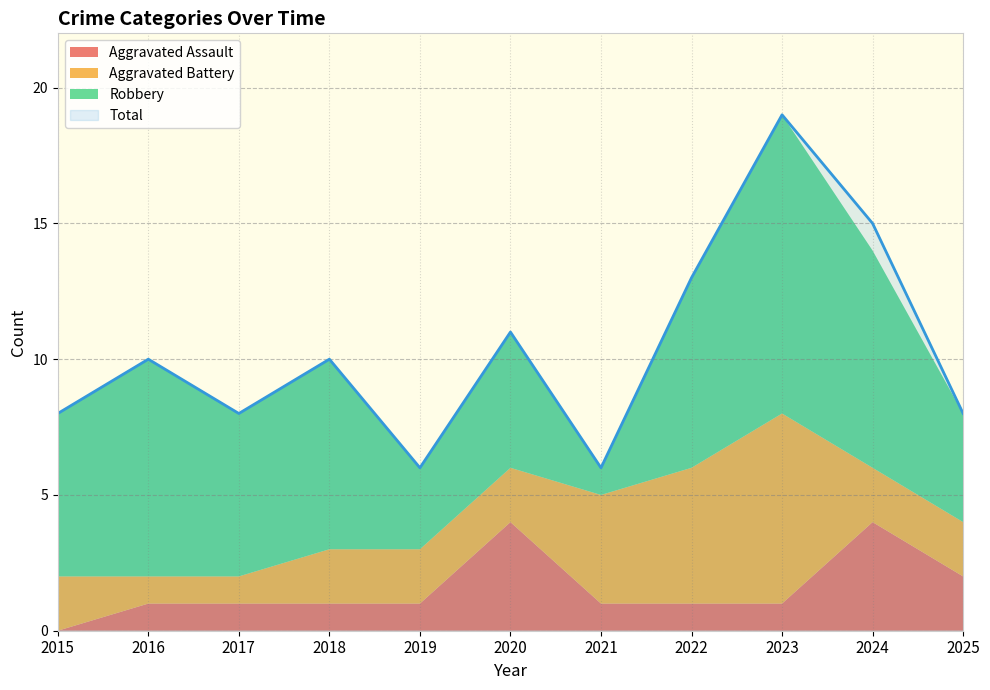

Which series has the widest spread of values?

Total